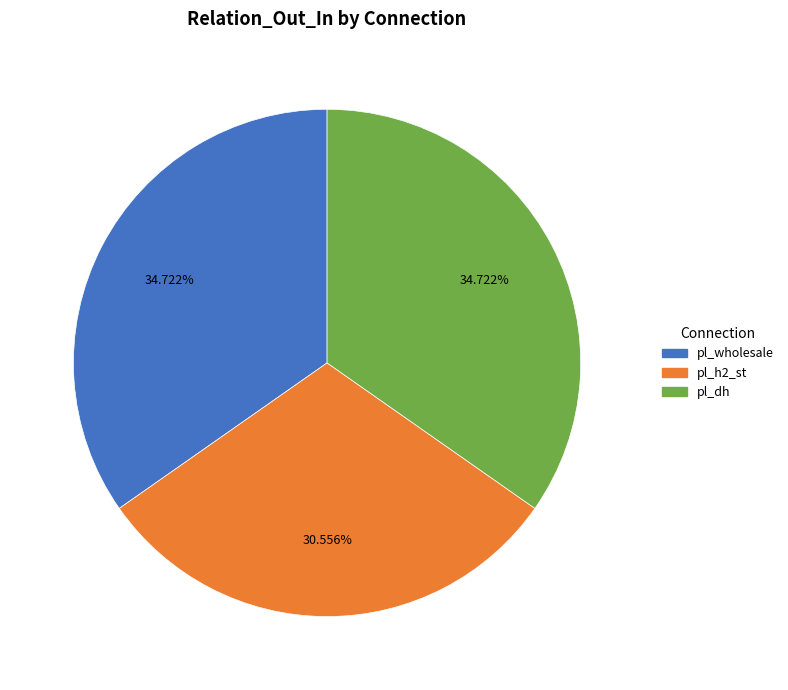

What is the smallest slice in the pie chart?

pl_h2_st